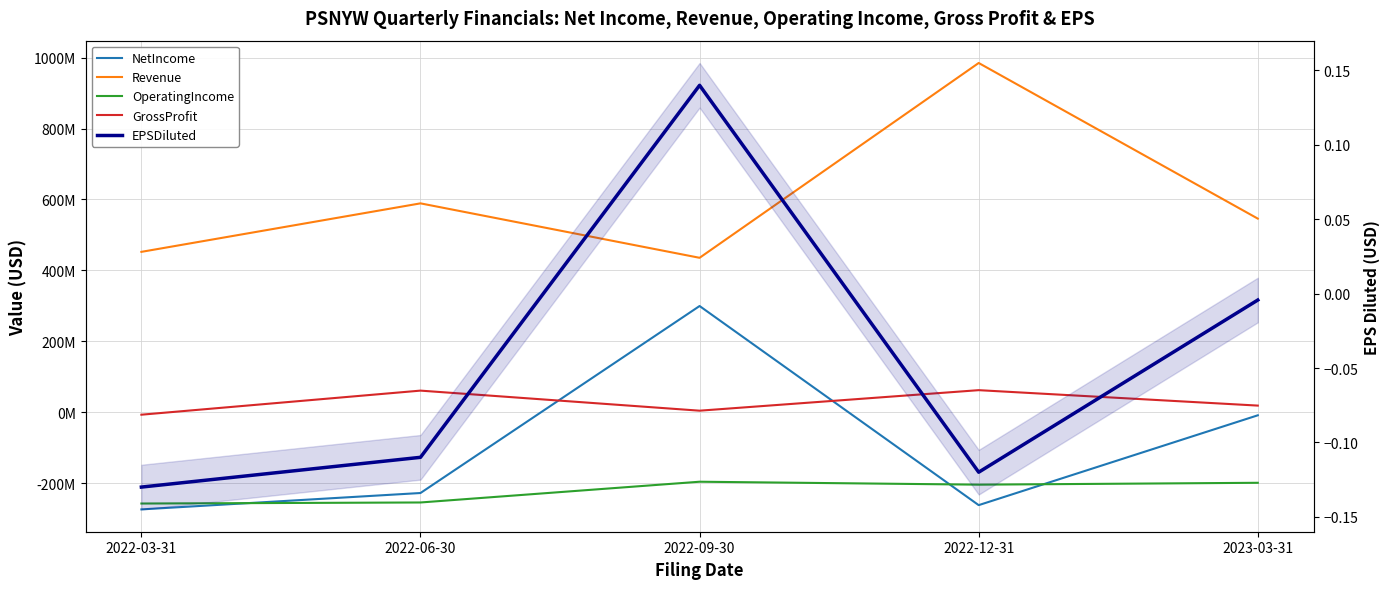

What is the label of the 2nd point from the right?

2022-12-31